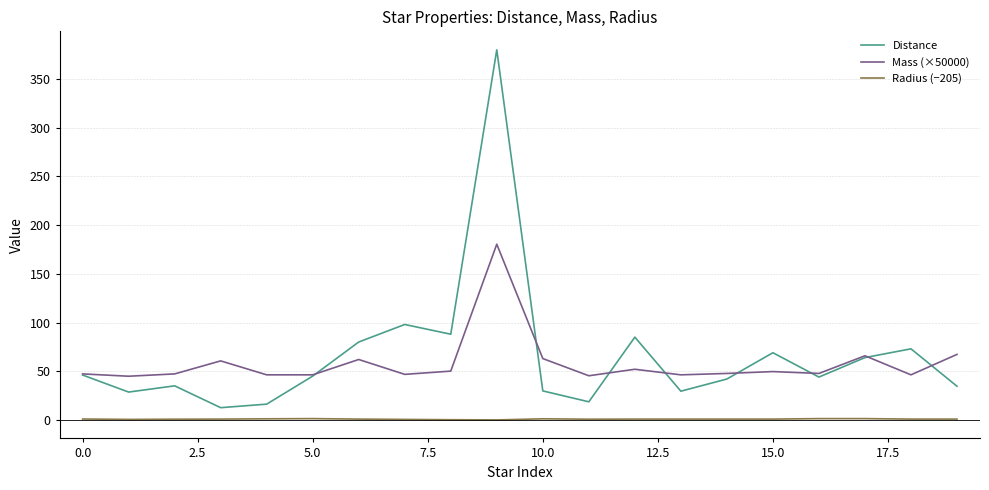

How many series are shown in this chart?

3